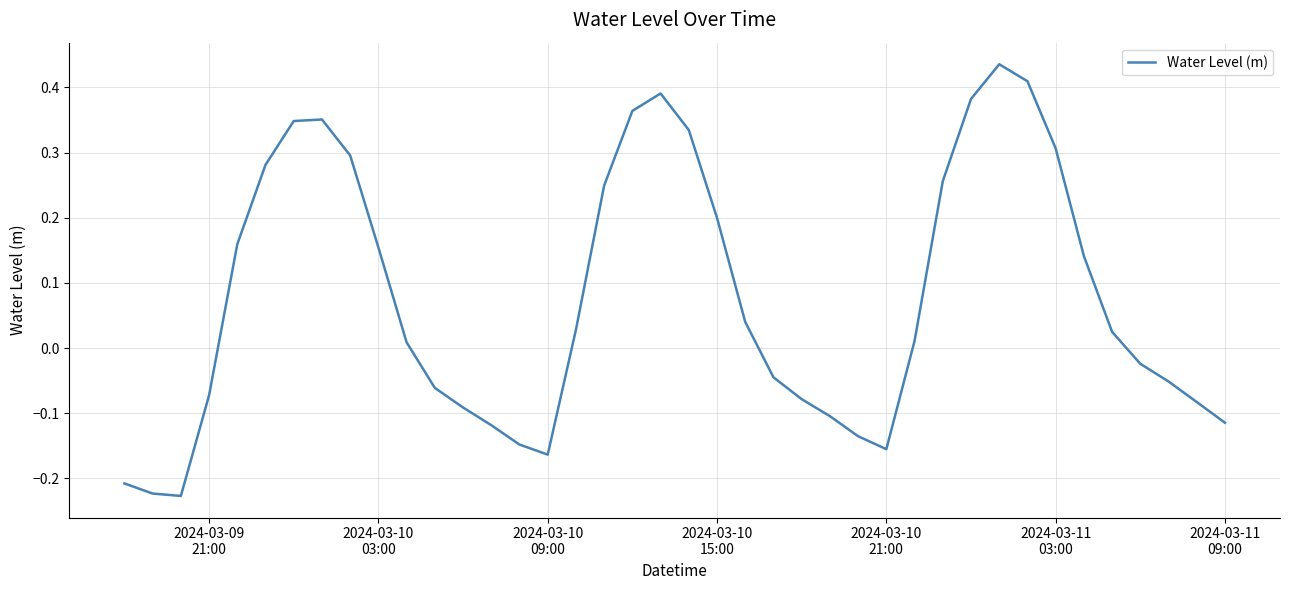

What is the sum of all values?

3.1